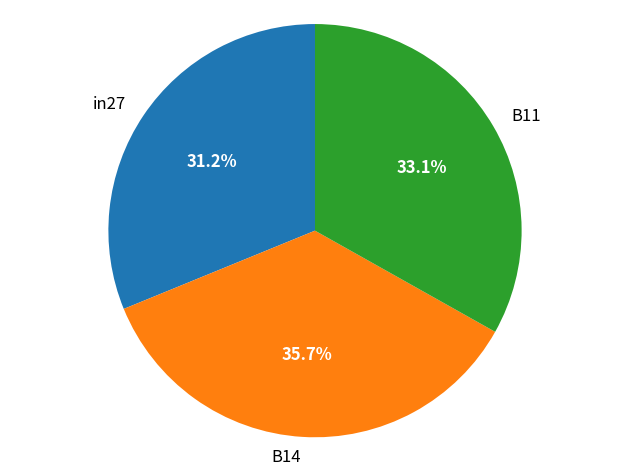

Which category has the biggest portion of the pie?

B14